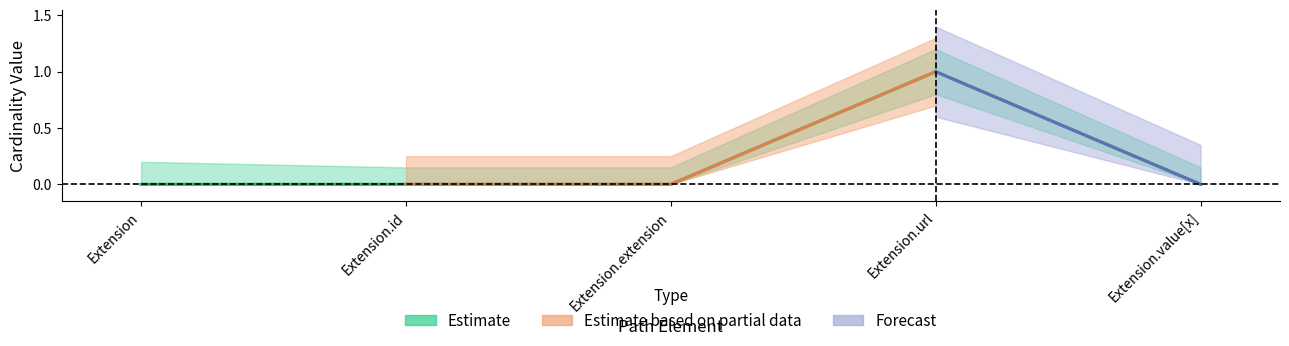

Where is the data nearest to the value 0?

Extension